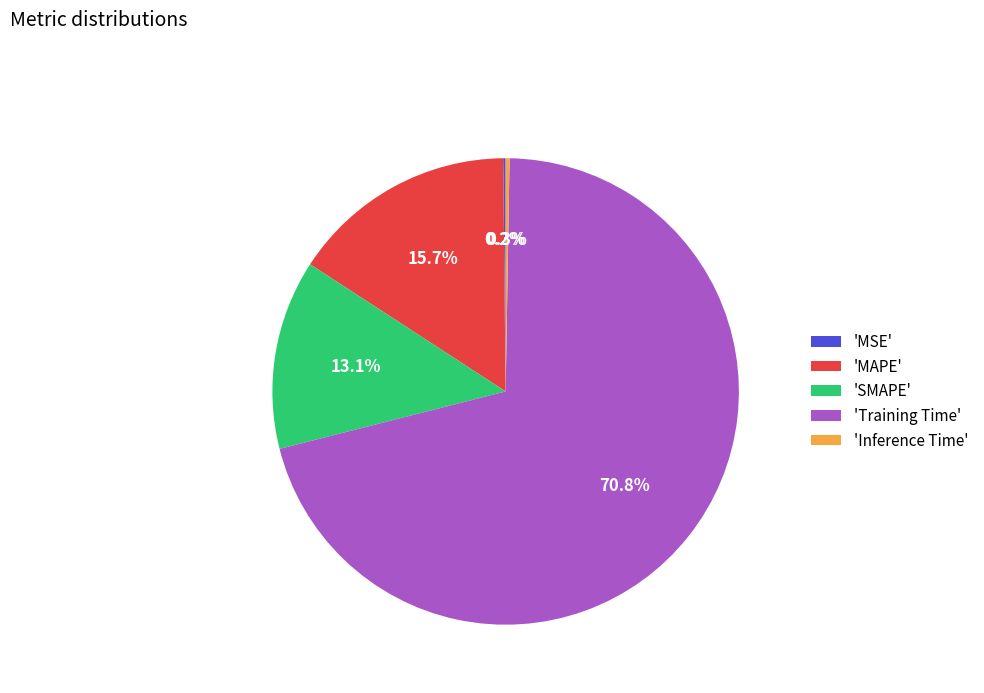

What percentage is NOT represented by 'MAPE'?

84.3%